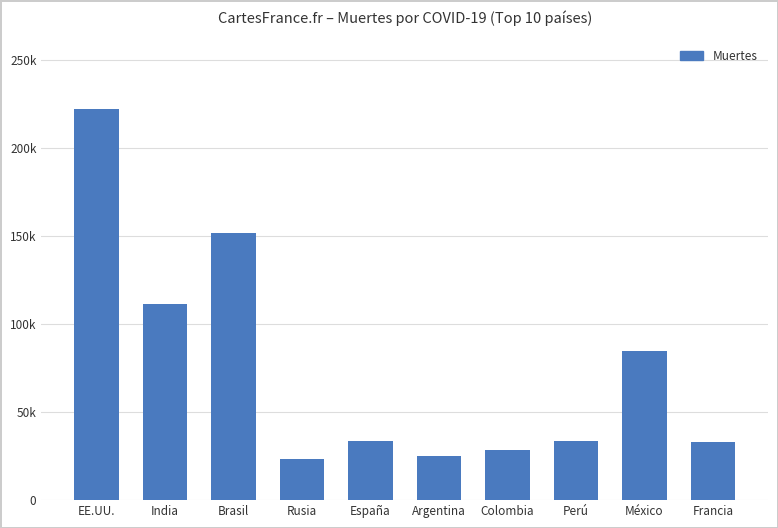

What is the label of the 5th bar from the left?

España